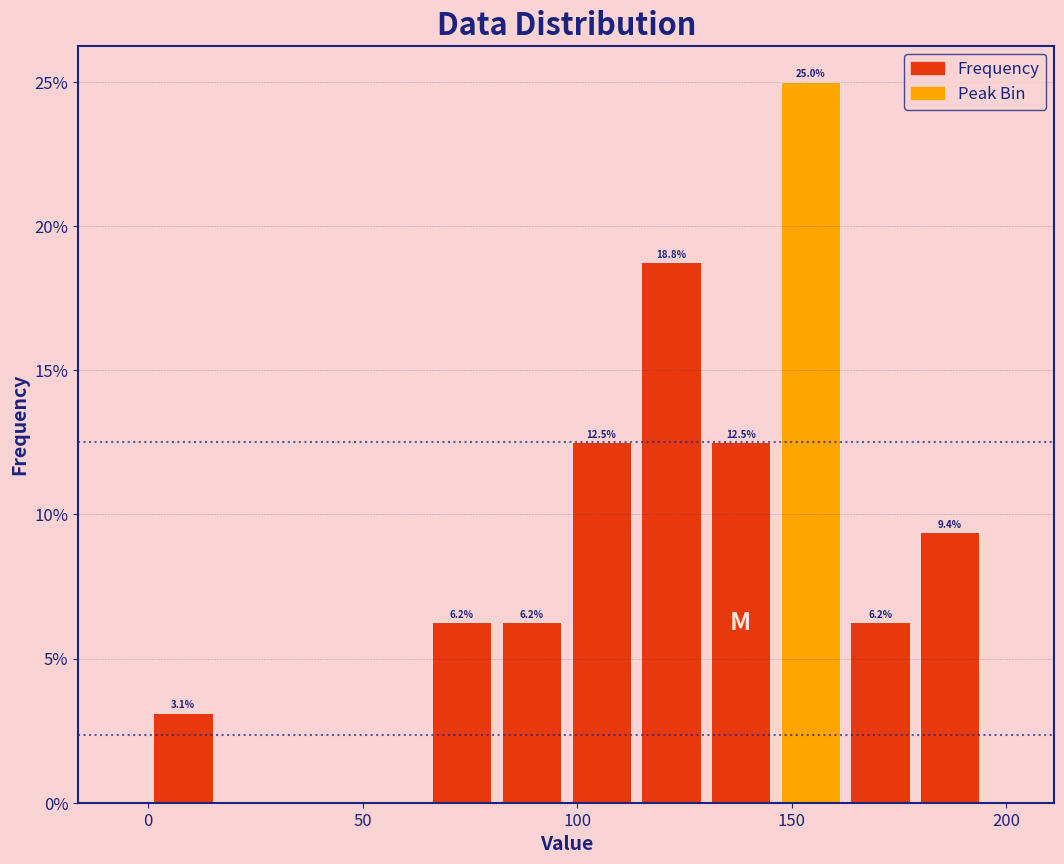

Around what value on the x-axis is the tallest bar? Give the approximate position of its centre, as read against the axis.

155